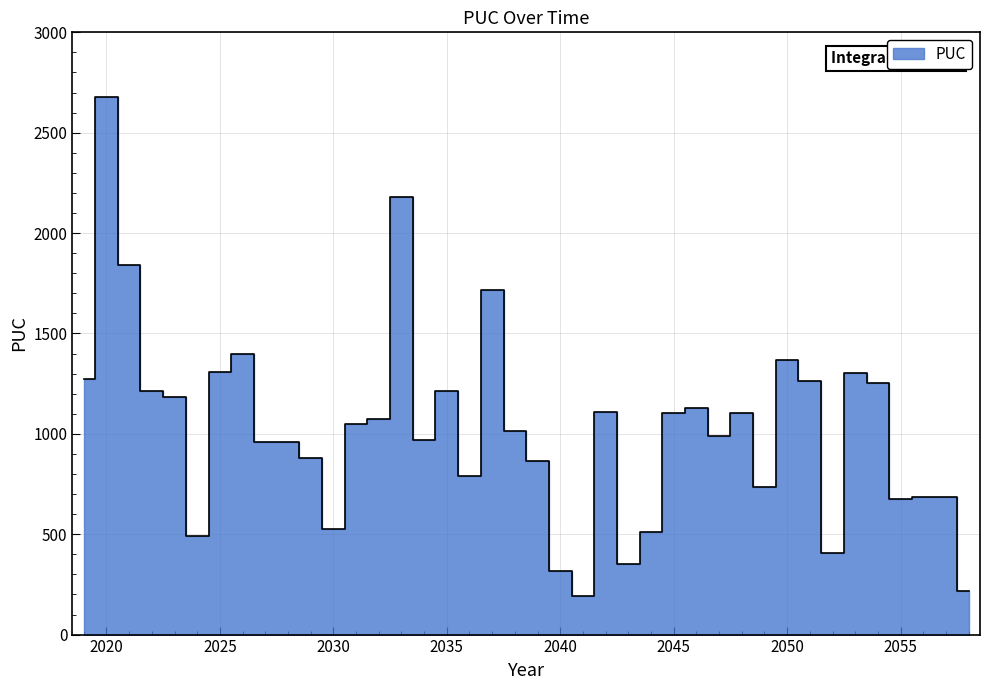

What is the sum of the values at 2037 and 2030?

2244.8